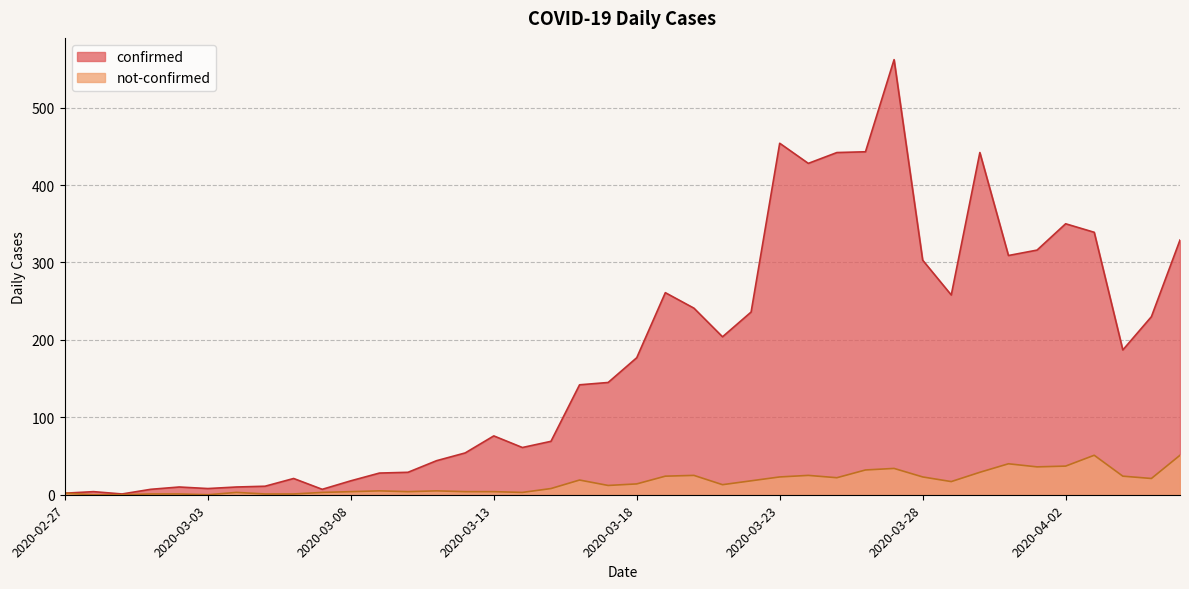

True or false: confirmed and not-confirmed cross at least once.

False